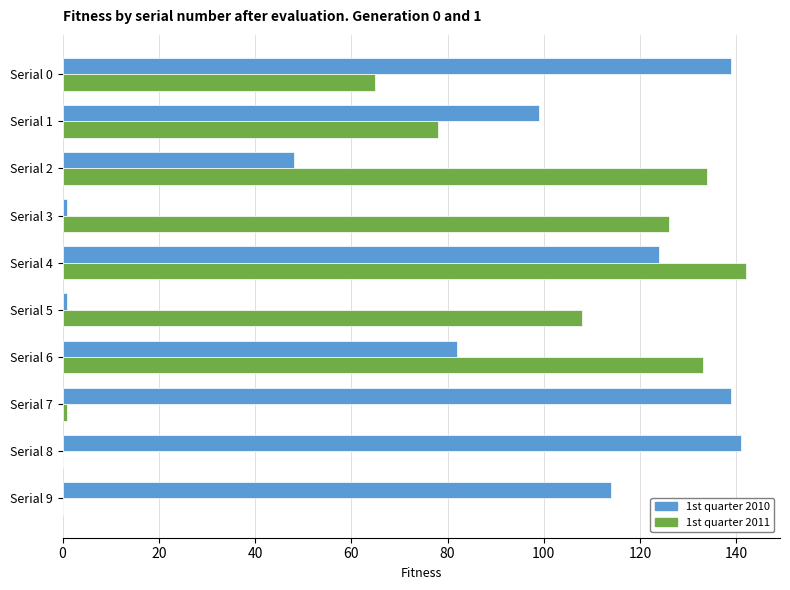

Which category has the highest value in the 1st quarter 2011 series?

Serial 4